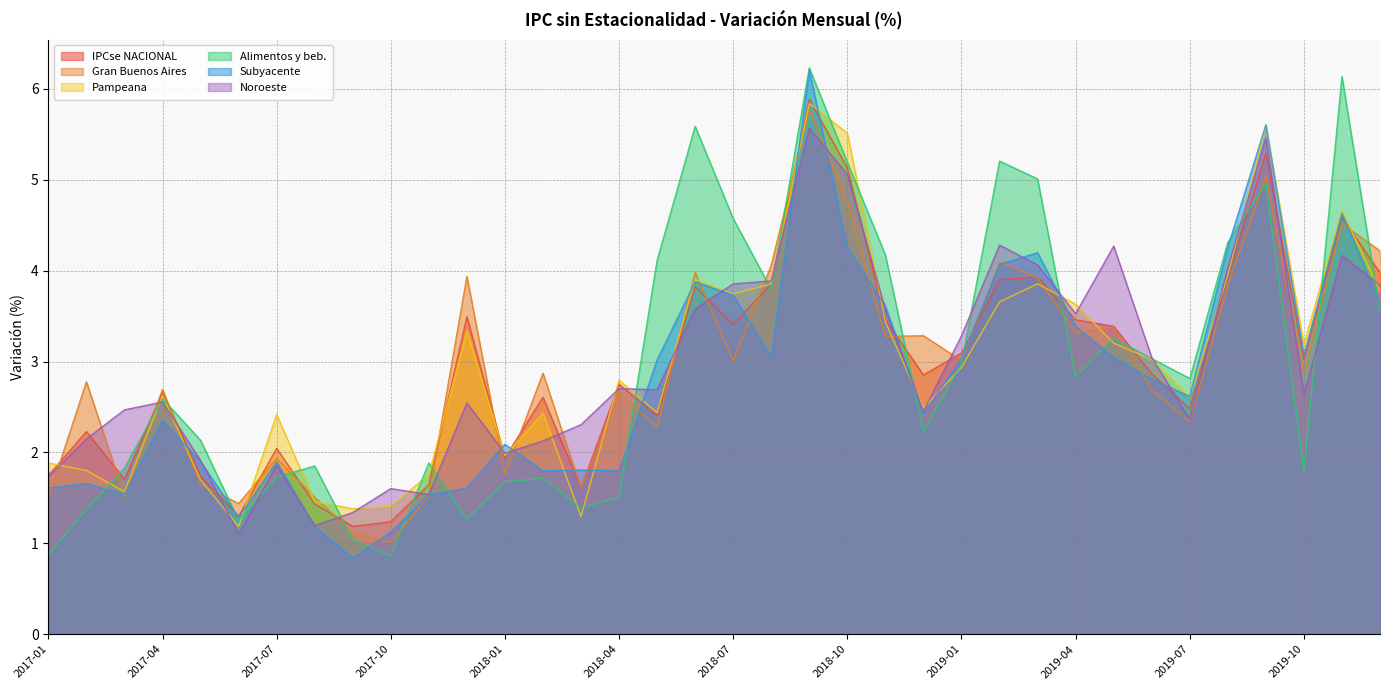

How many values in the IPCse NACIONAL series exceed 2?

26